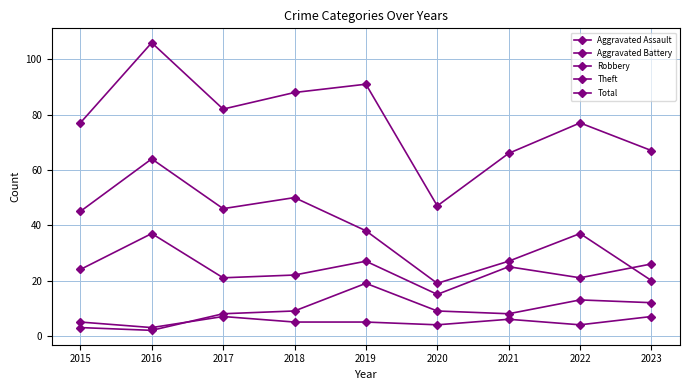

How many lines are shown in the chart?

5